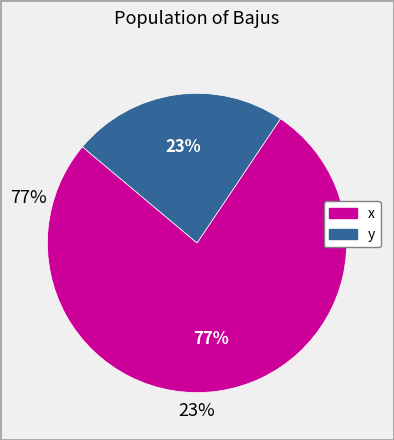

Rank the categories by value from highest to lowest.

x, y